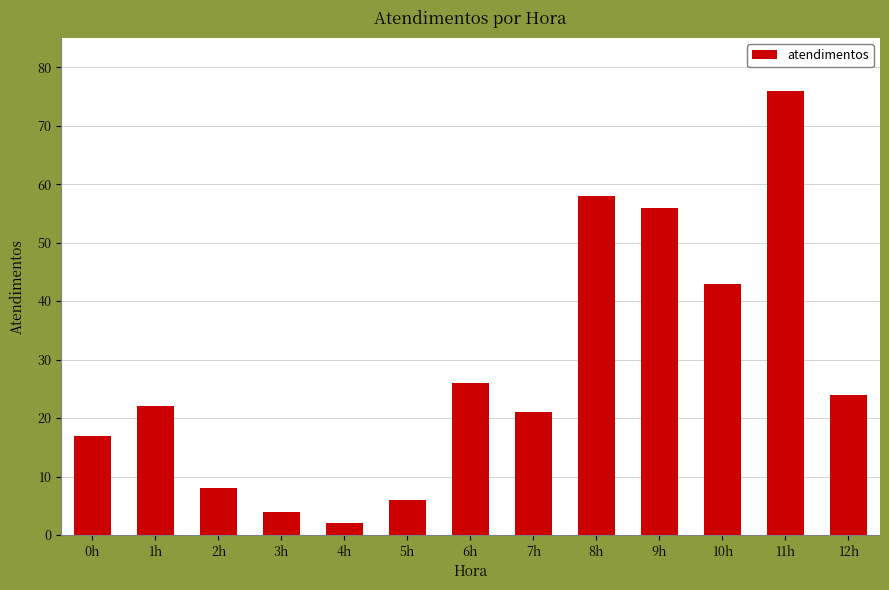

Which has a higher value, 6h or 11h?

11h